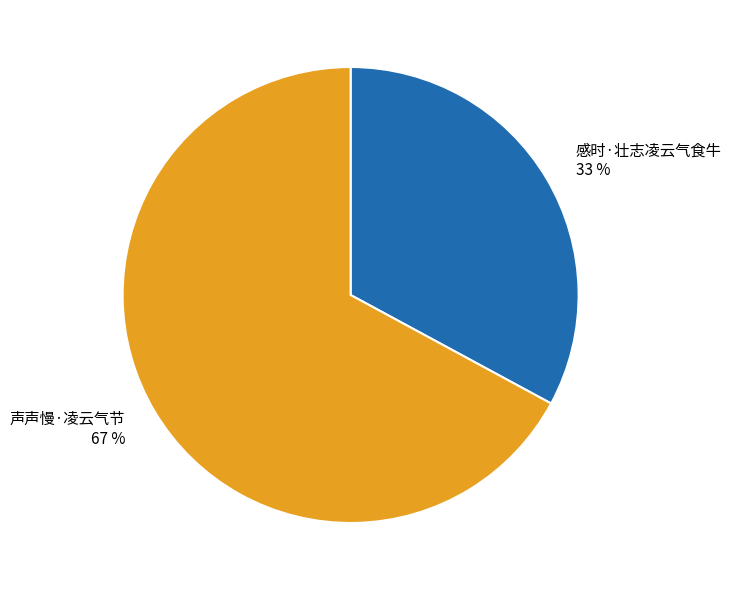

What percentage is the 声声慢·凌云气节 slice, to the nearest percent?

67%